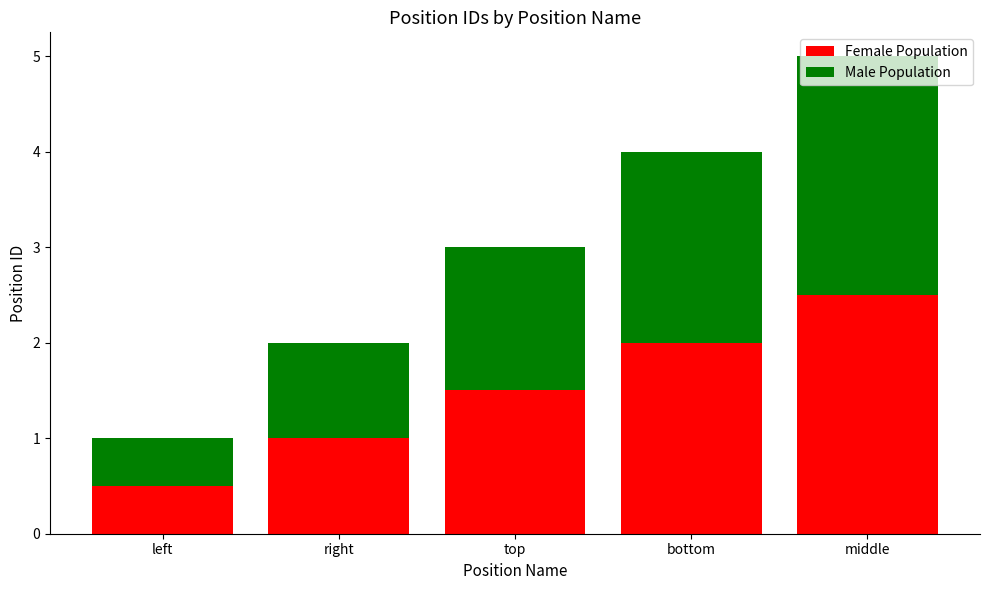

What is the approximate value of Female Population at bottom?

2.0